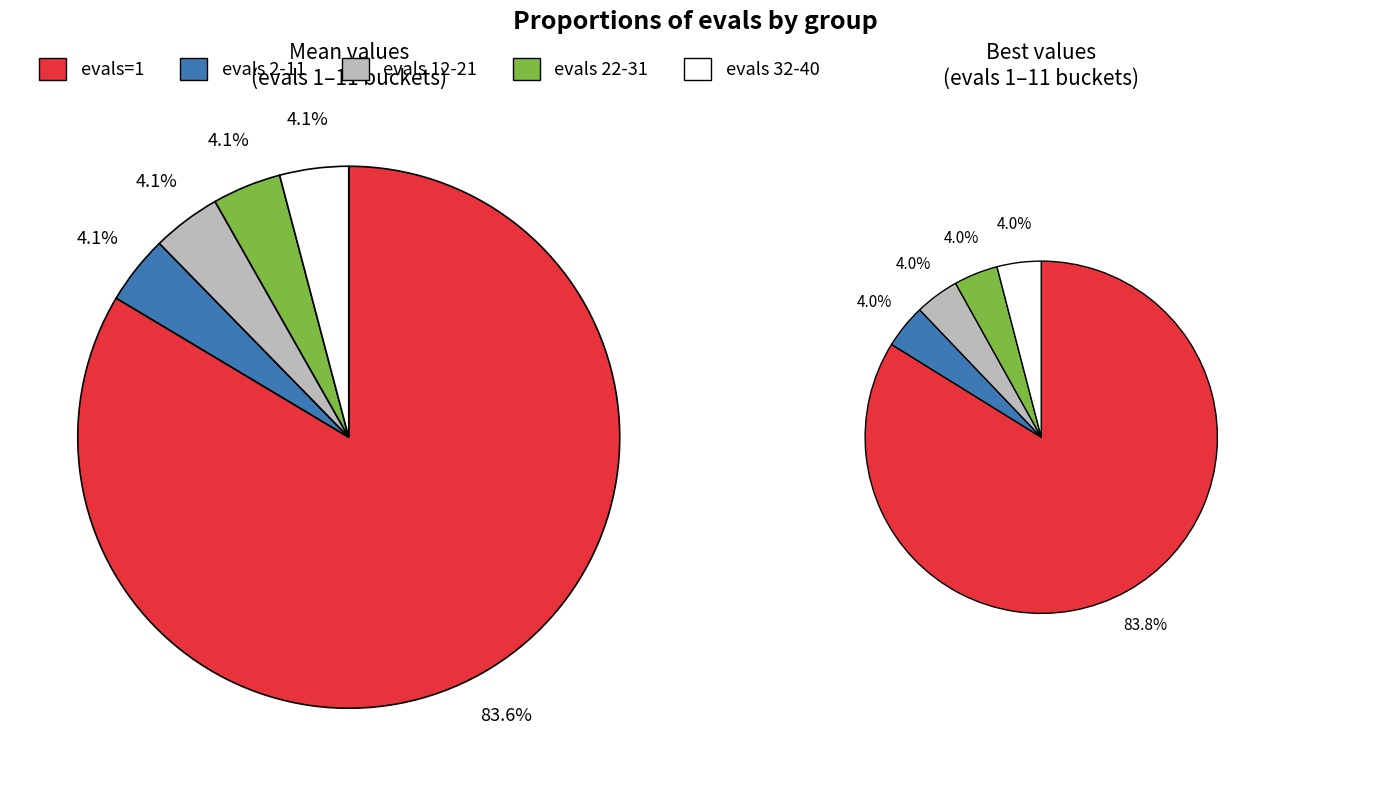

How many segments does this pie chart have?

5